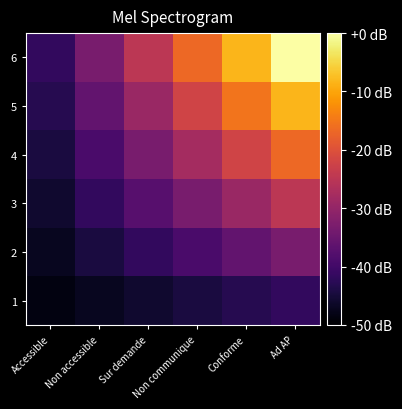

Reading left to right, transcribe all the data shown in this chart.

1: Accessible=-48.6	Non accessible=-47.2	Sur demande=-45.8	Non communique=-44.4	Conforme=-43.1	Ad AP=-41.7
2: Accessible=-47.2	Non accessible=-44.4	Sur demande=-41.7	Non communique=-38.9	Conforme=-36.1	Ad AP=-33.3
3: Accessible=-45.8	Non accessible=-41.7	Sur demande=-37.5	Non communique=-33.3	Conforme=-29.2	Ad AP=-25.0
4: Accessible=-44.4	Non accessible=-38.9	Sur demande=-33.3	Non communique=-27.8	Conforme=-22.2	Ad AP=-16.7
5: Accessible=-43.1	Non accessible=-36.1	Sur demande=-29.2	Non communique=-22.2	Conforme=-15.3	Ad AP=-8.3
6: Accessible=-41.7	Non accessible=-33.3	Sur demande=-25.0	Non communique=-16.7	Conforme=-8.3	Ad AP=0.0